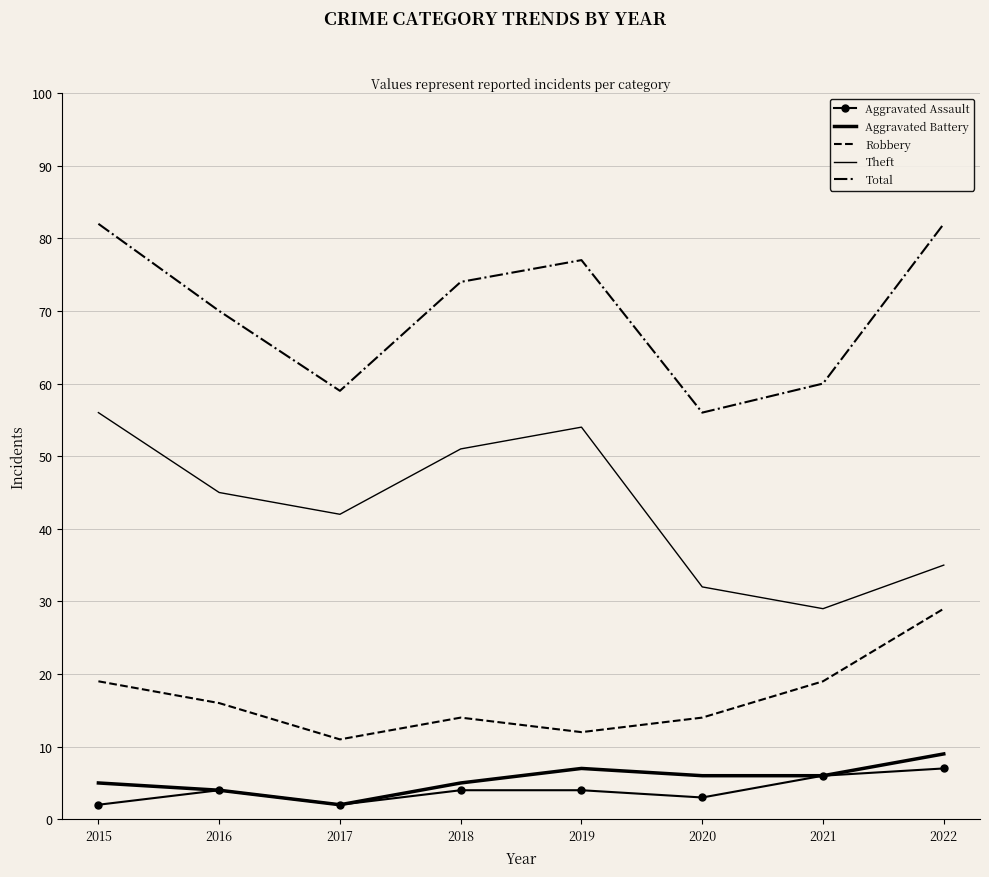

At which label is Aggravated Assault closest to 4?

2016